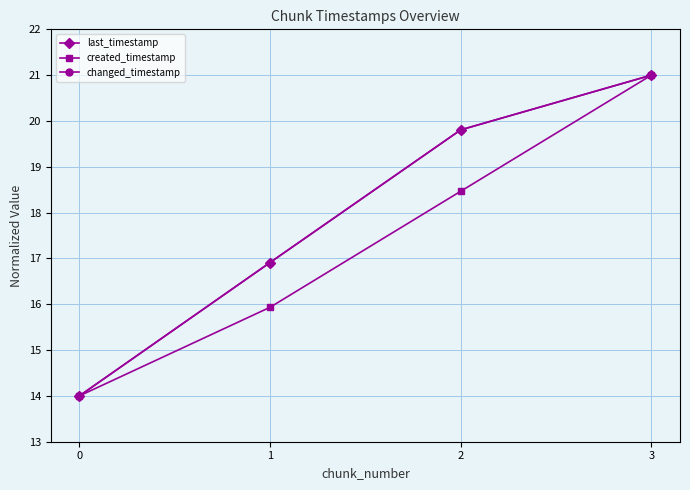

Is this an area chart (filled region under the line)?

No